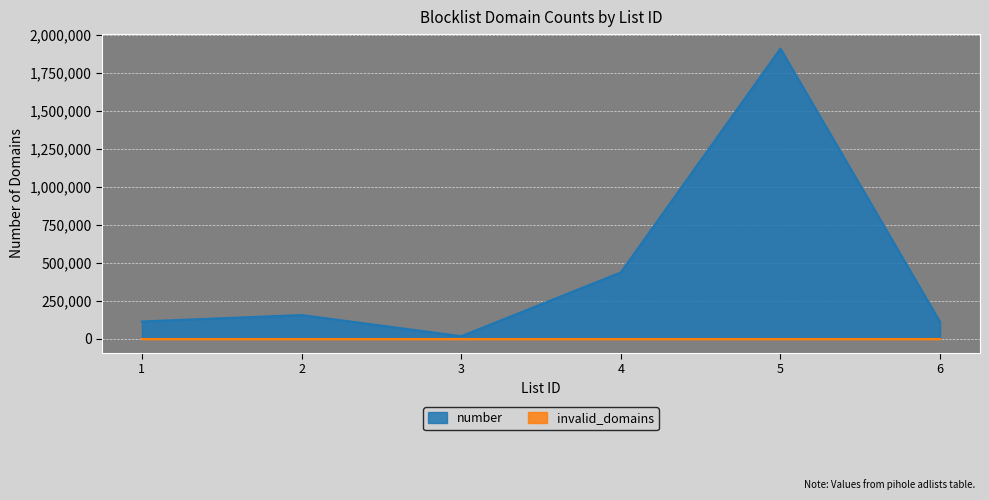

What is the change in value from 1 to 5?

+1796759